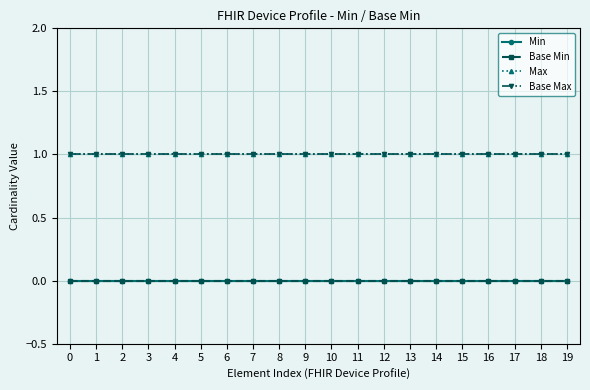

How many lines are shown in the chart?

4